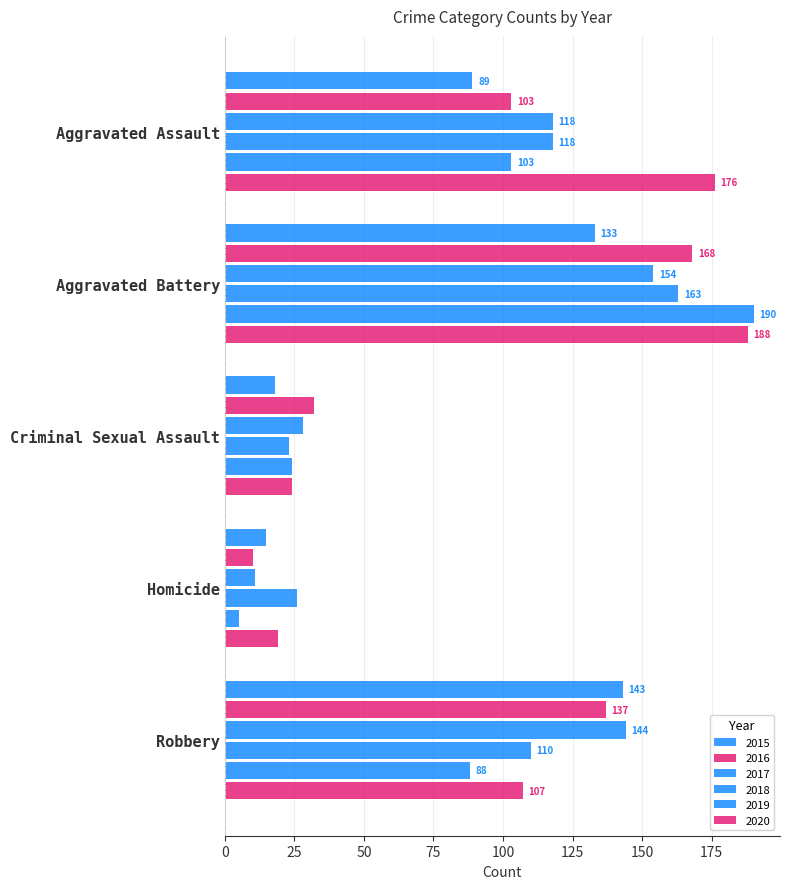

How many data points in 2015 are less than 89?

2